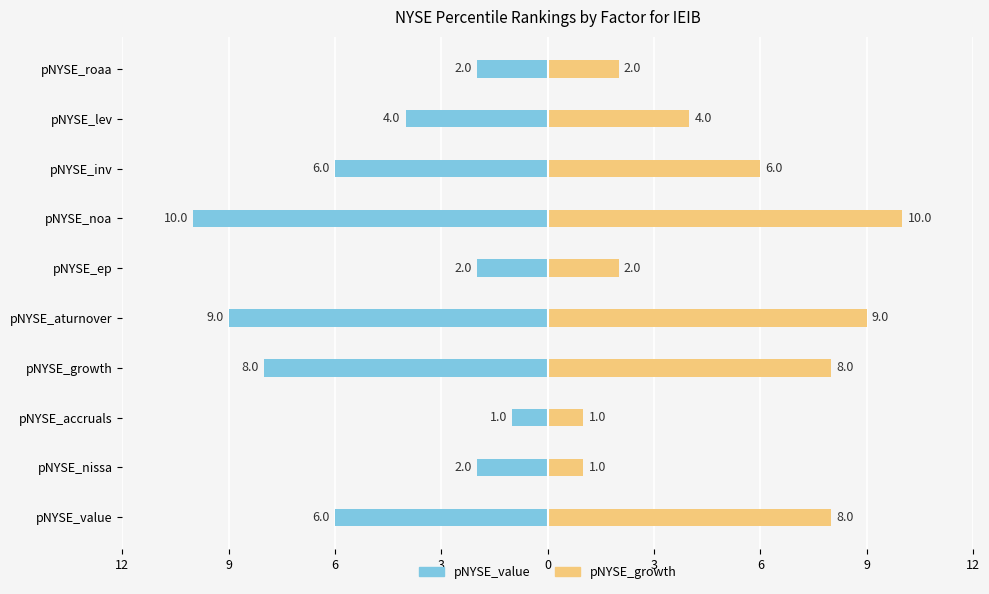

How many bars are there in each group?

2